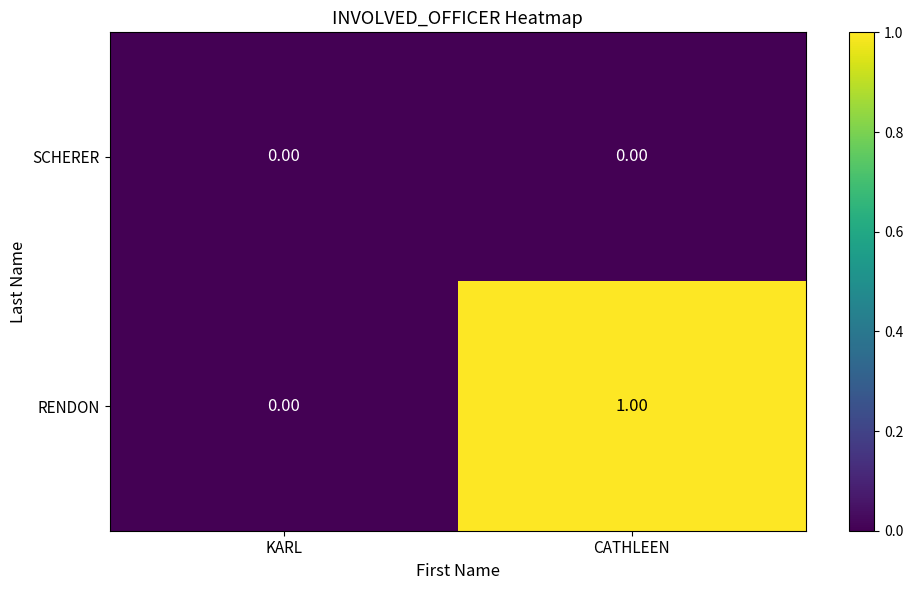

At which label is RENDON closest to 0?

KARL